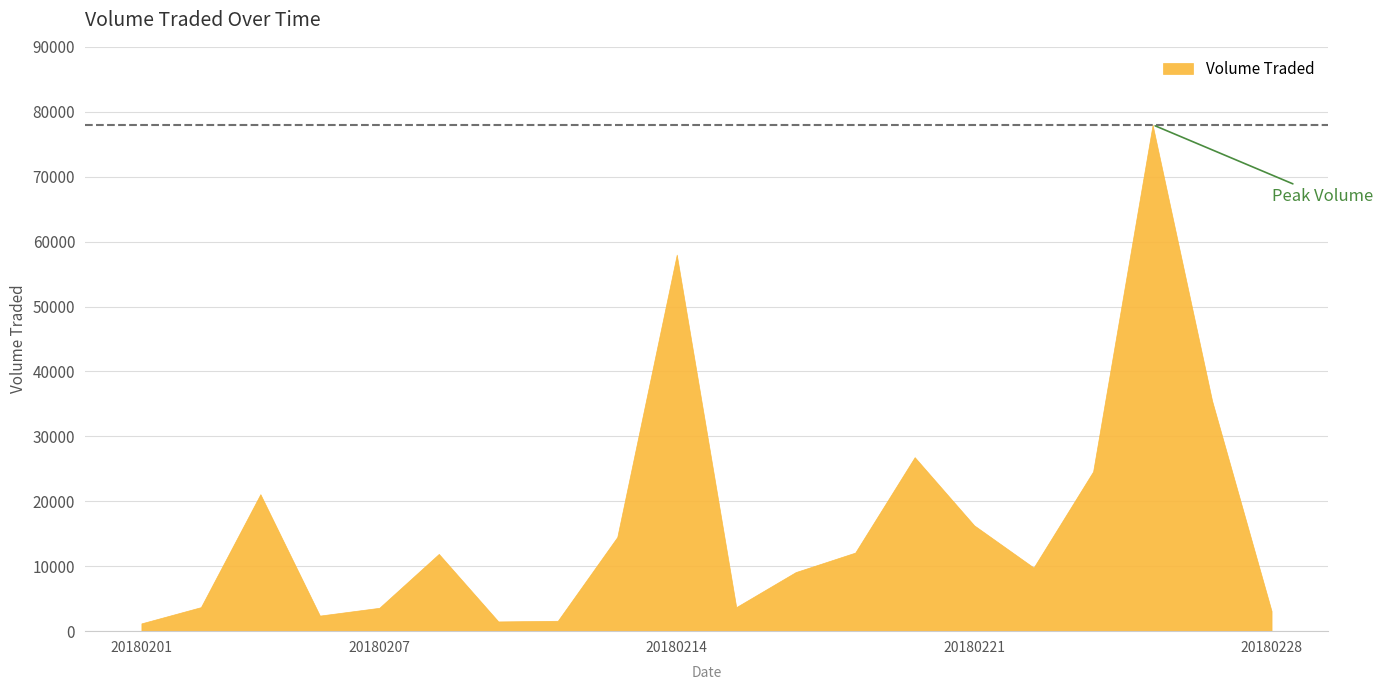

At which label does the data first exceed 11900?

20180205